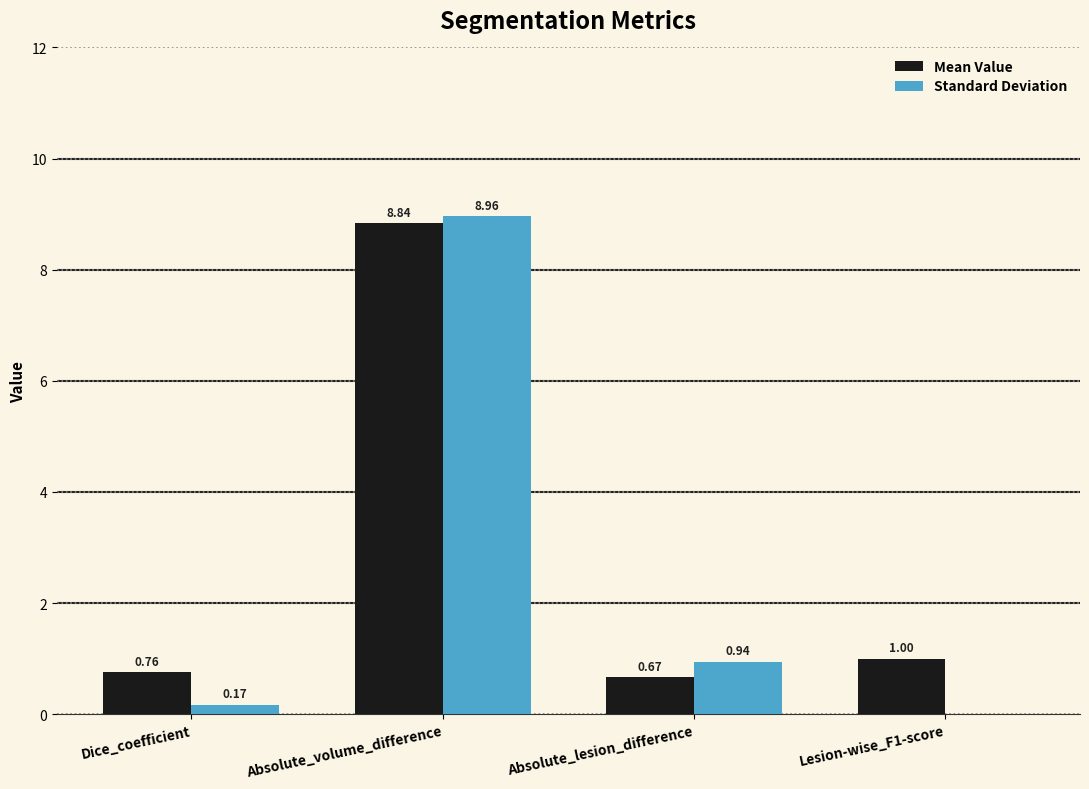

What are all the series names shown in the legend?

Mean Value, Standard Deviation